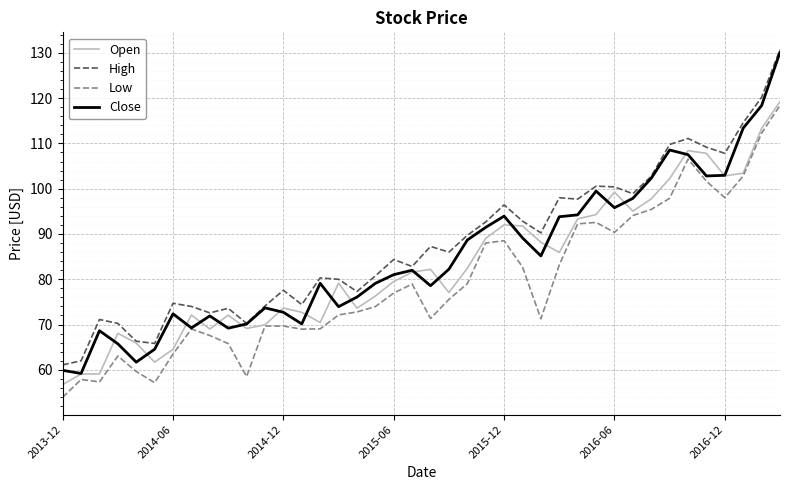

Which series has the largest range (max minus min)?

Close